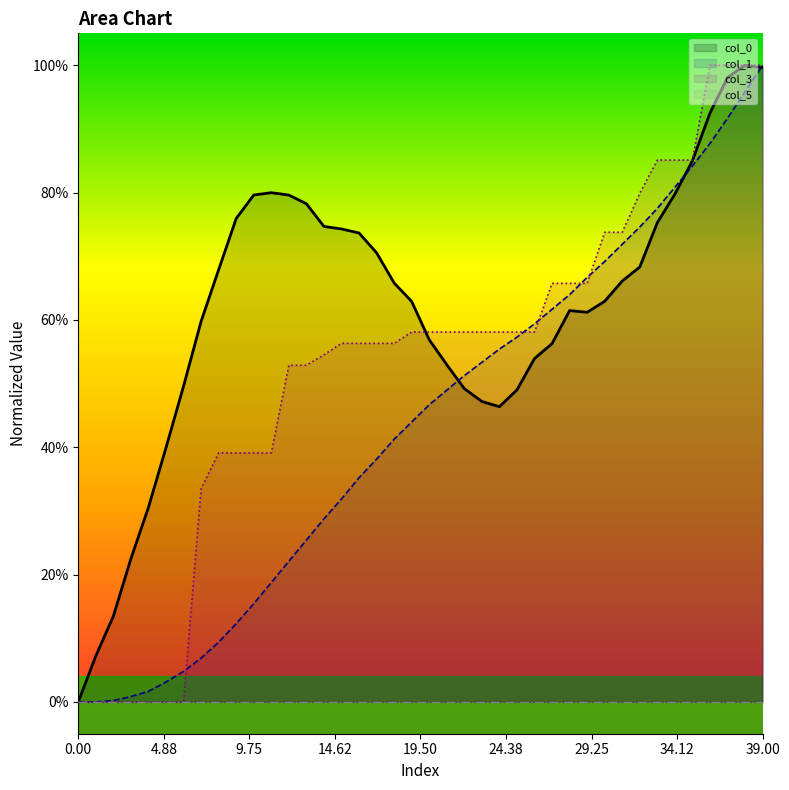

What is the difference between the maximum and second lowest values in the col_0 series?

0.9